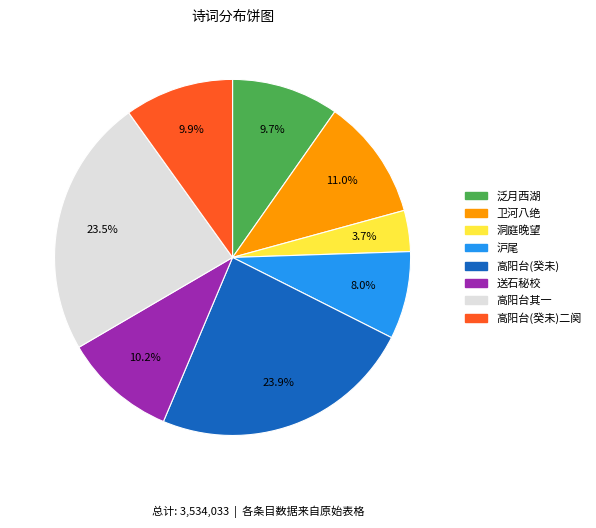

Is 高阳台(癸未) the majority of the pie?

No